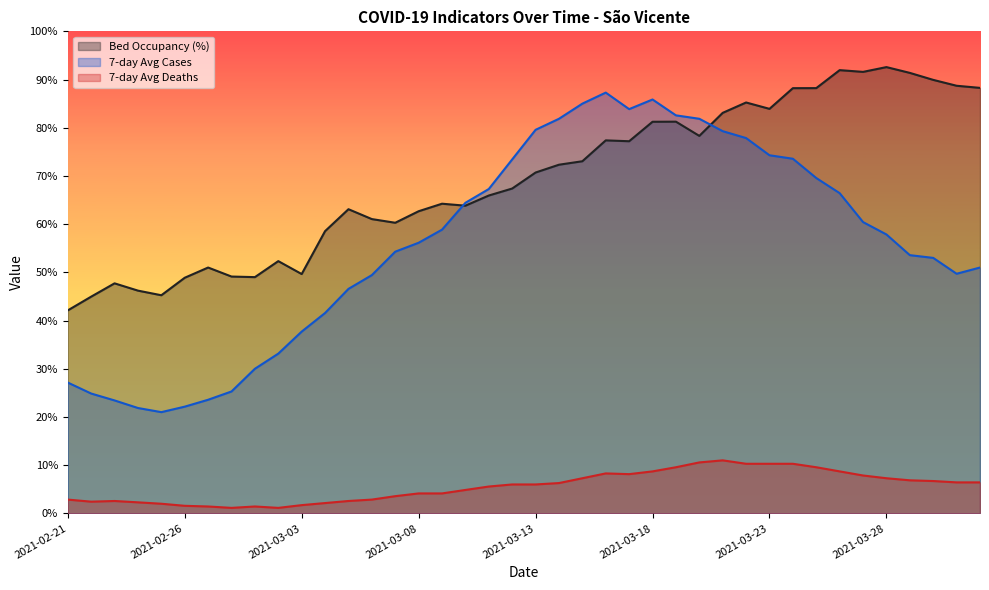

Rank the series at 2021-03-20 from highest to lowest value.

media_movel_casos, ocupacao_leitos, media_movel_obitos